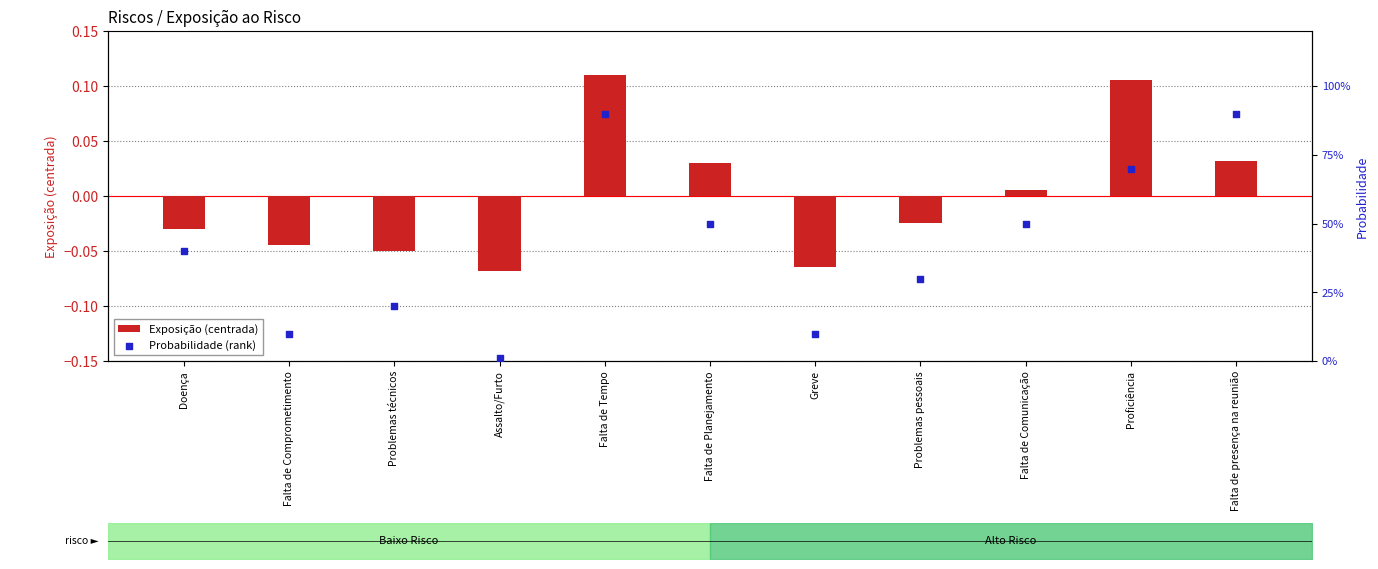

What are all the series names shown in the legend?

Exposição (centrada), Probabilidade (rank)